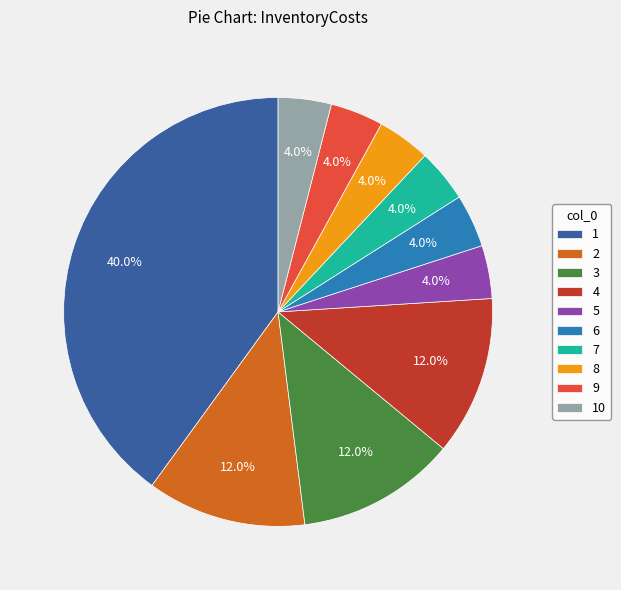

Approximately how many times larger is the value at 6 compared to 1?

0.1